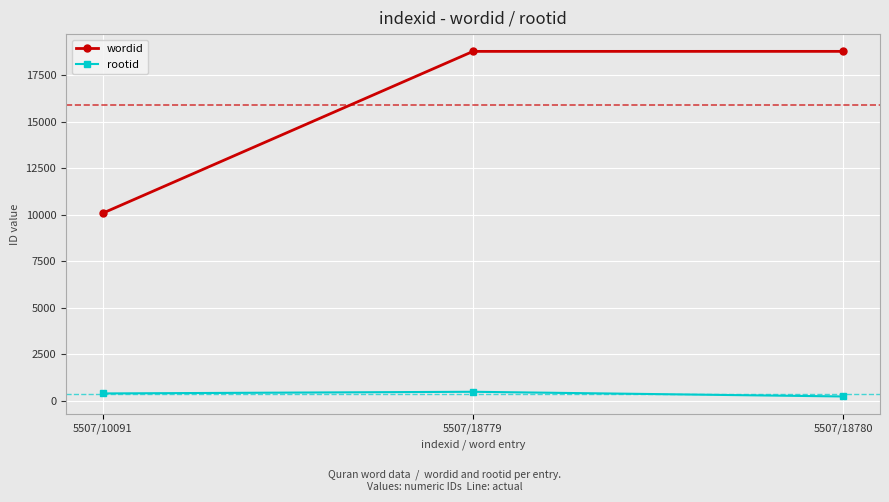

What is the greatest value displayed?

18780